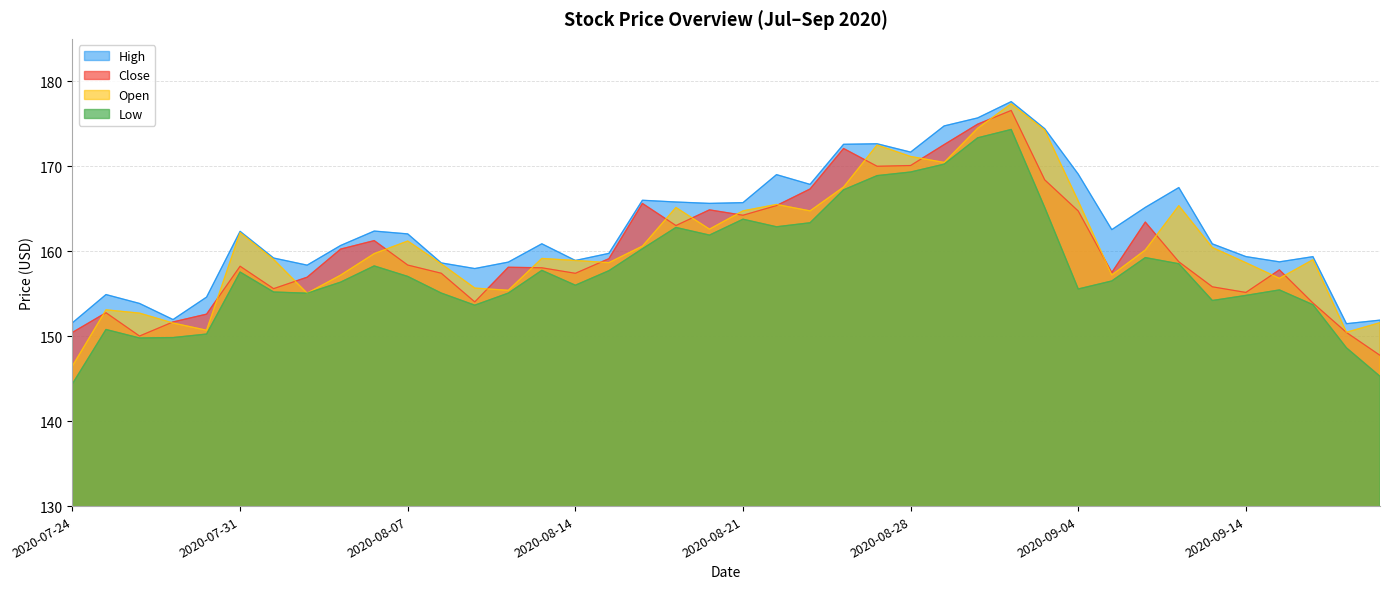

Is it true that Low equals 156.0 at 2020-08-14?

True